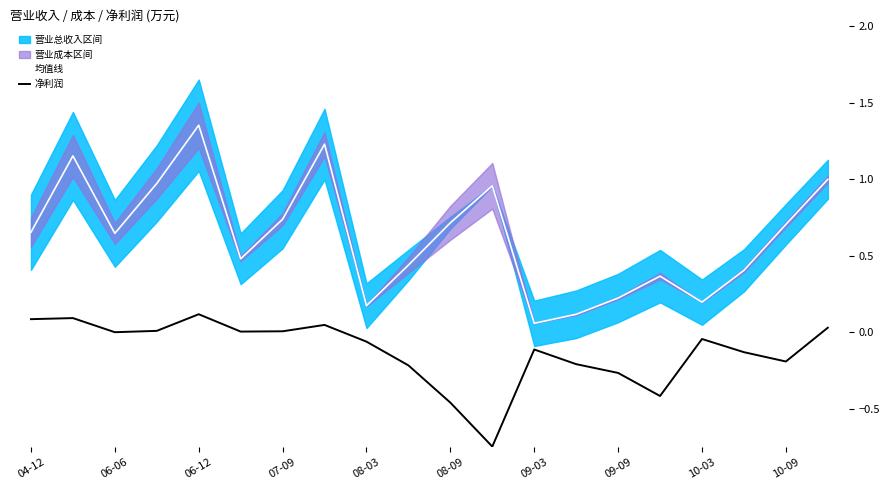

True or false: 均值线 and 净利润 intersect in this chart.

False